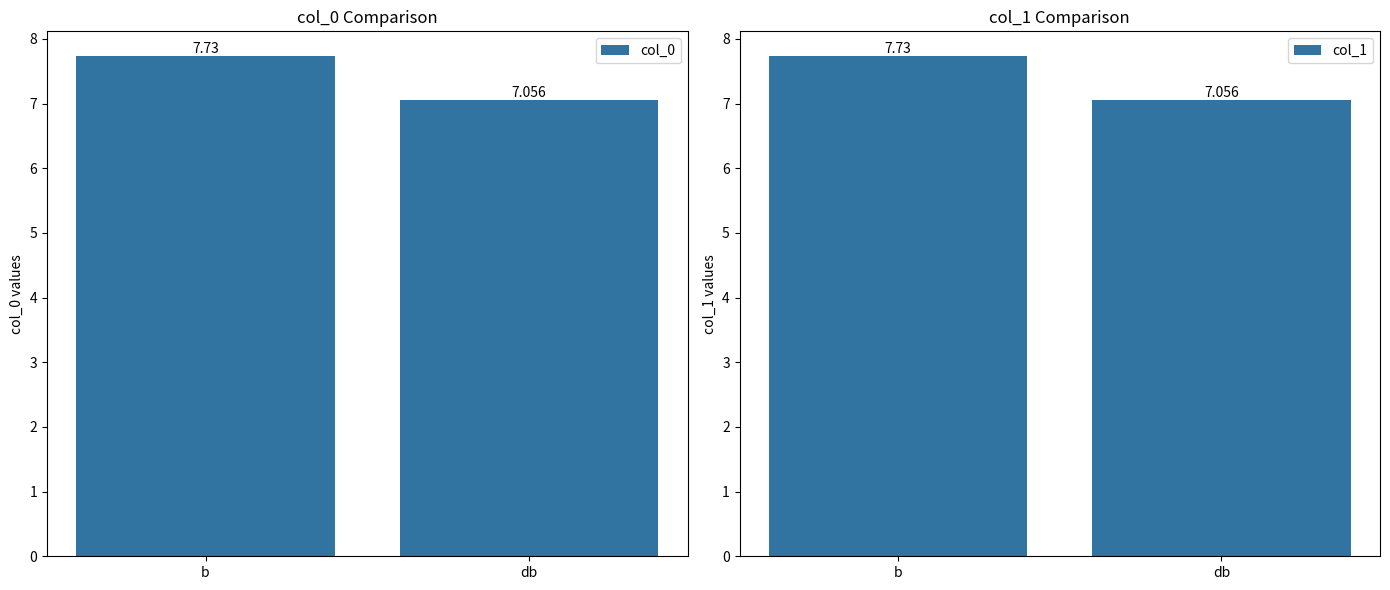

Reading left to right, what are all the values shown in this chart?

col_0: 7.7	7.1
col_1: 7.7	7.1